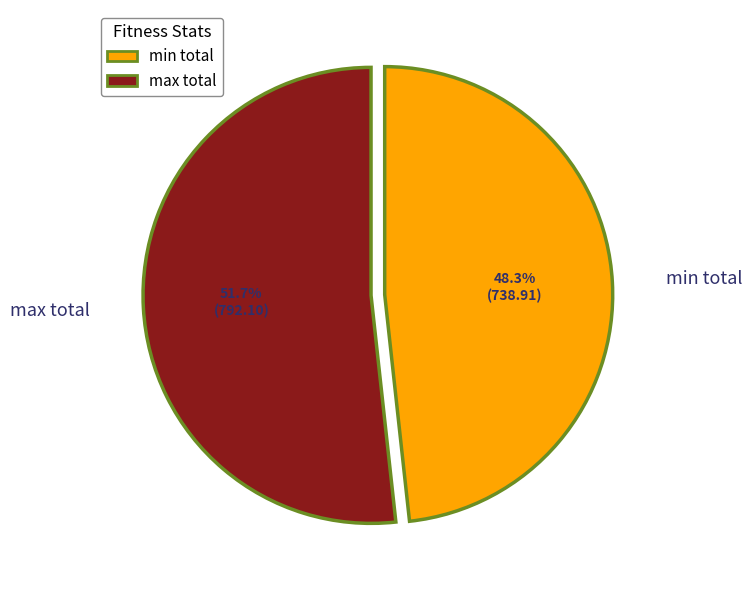

Rank the categories by value from highest to lowest.

max total, min total